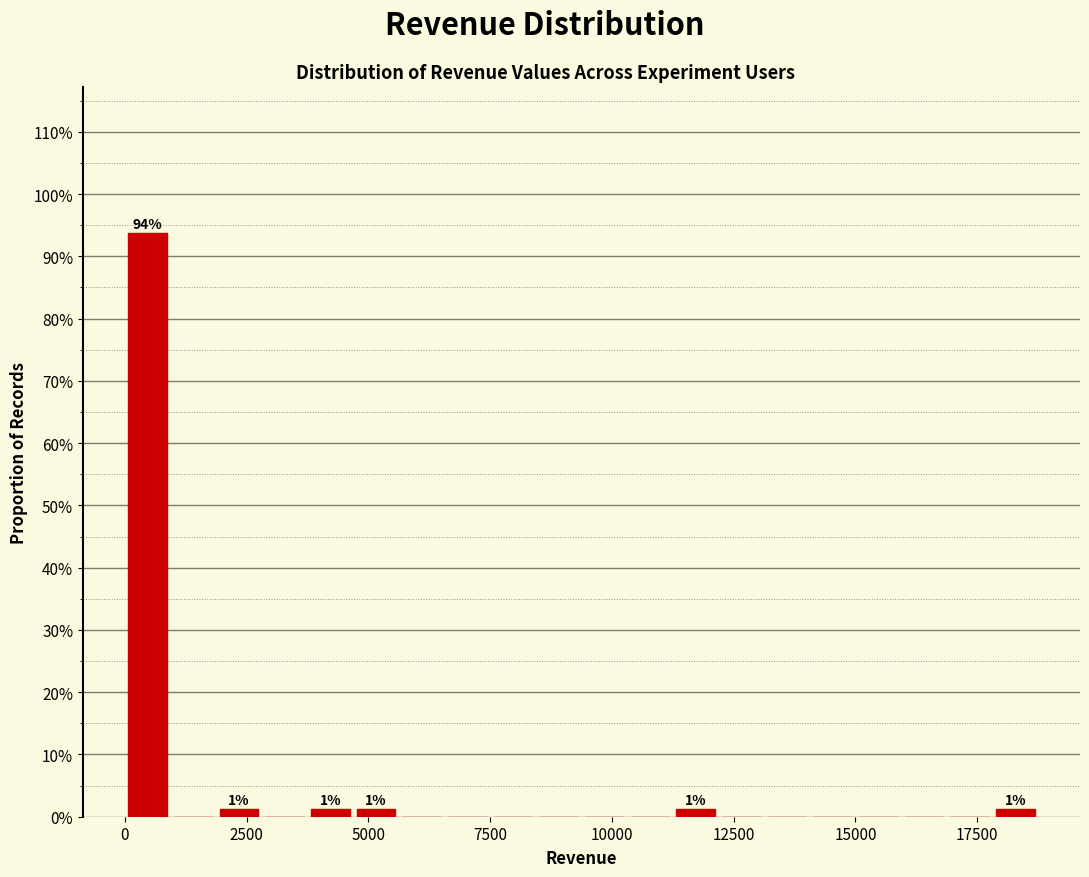

Around what value on the x-axis is the tallest bar? Give the approximate position of its centre, as read against the axis.

500